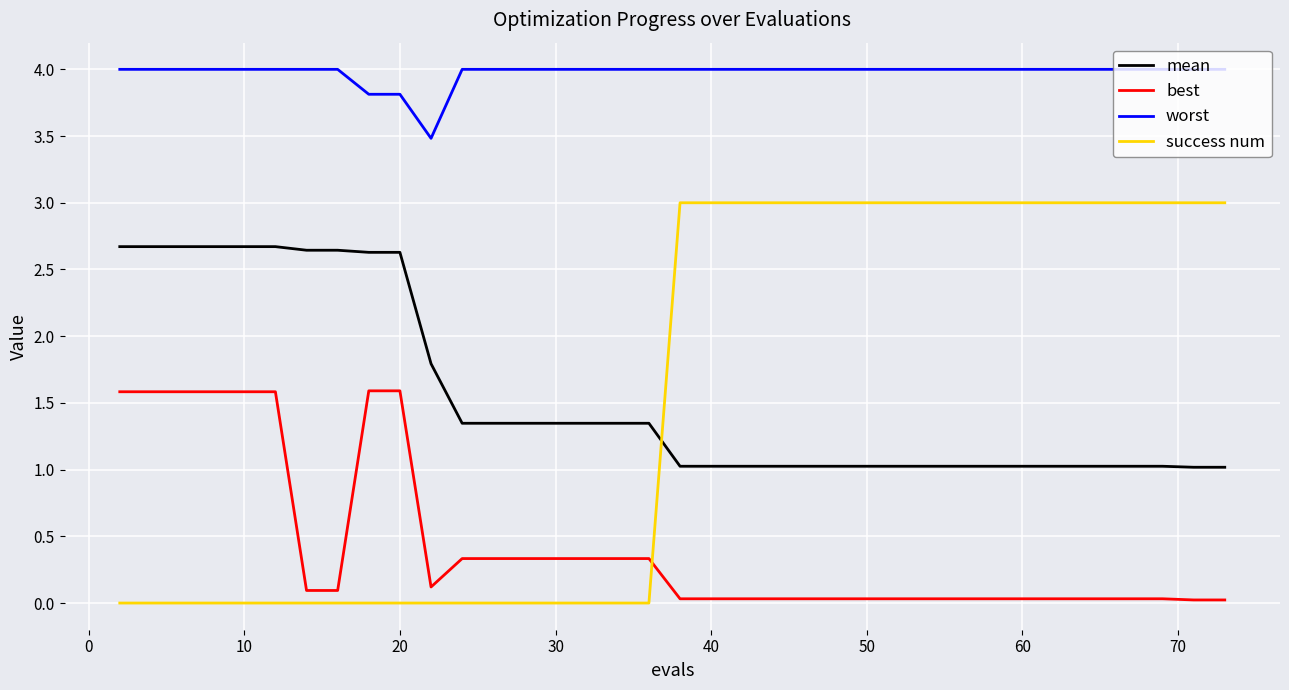

What is the sum of all success num values?

66.0